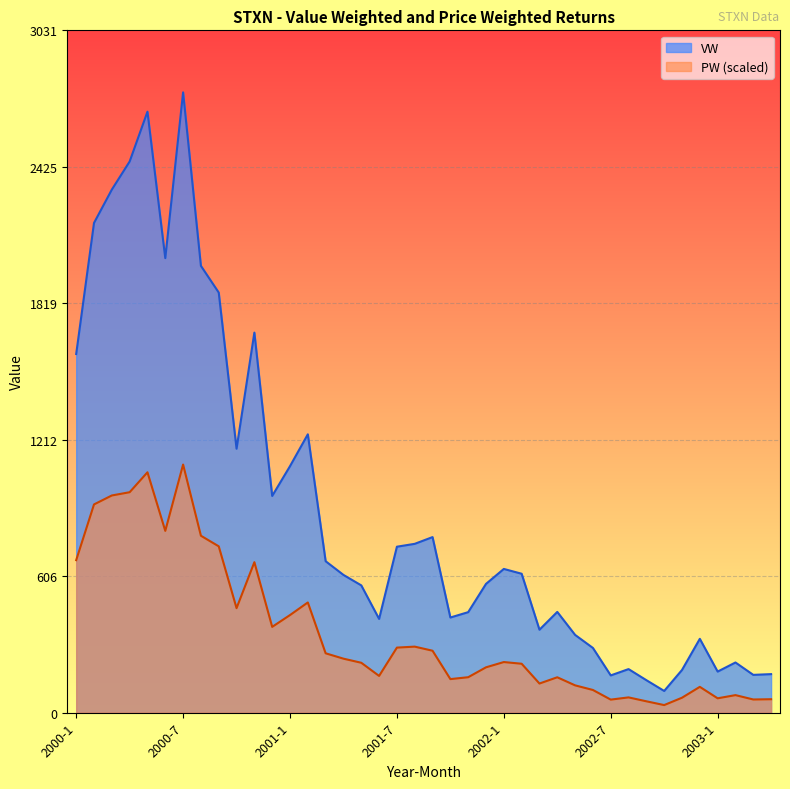

What is the total value across all series at 2003-1?

246.6